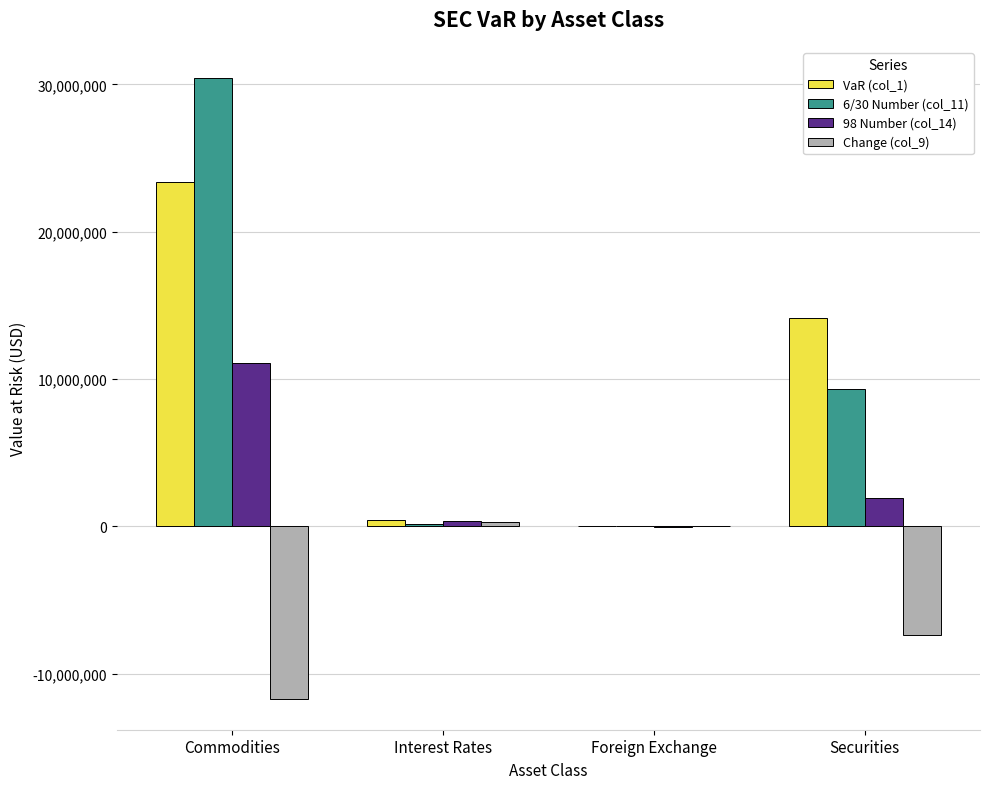

Which category has the highest value in the VaR (col_1) series?

Commodities